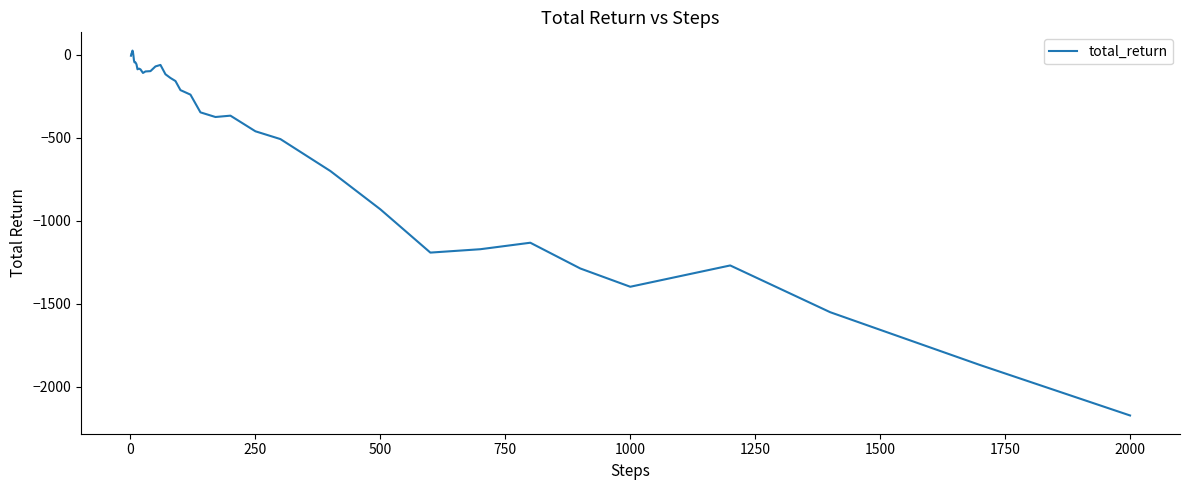

How many lines are shown in the chart?

1